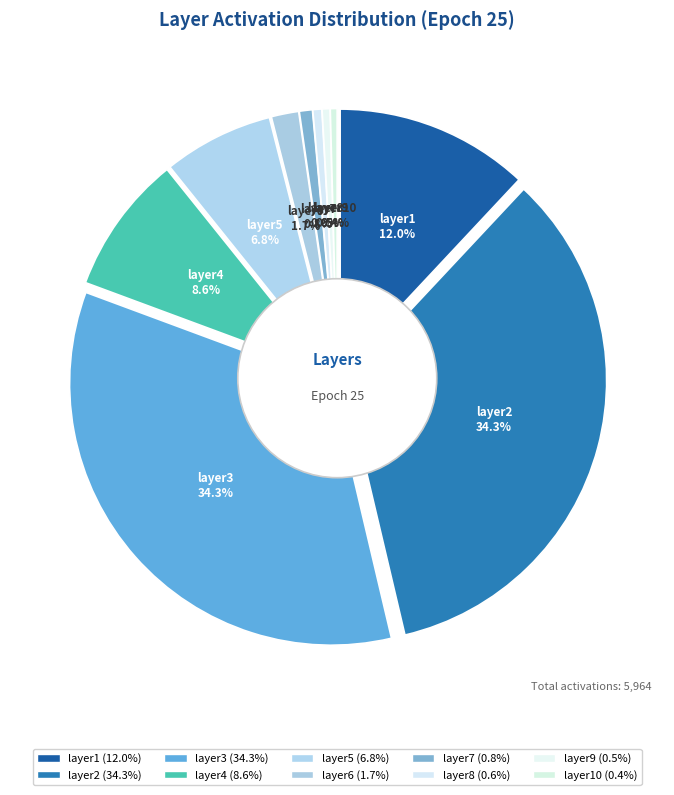

To the nearest percent, what portion does layer8 represent?

1%